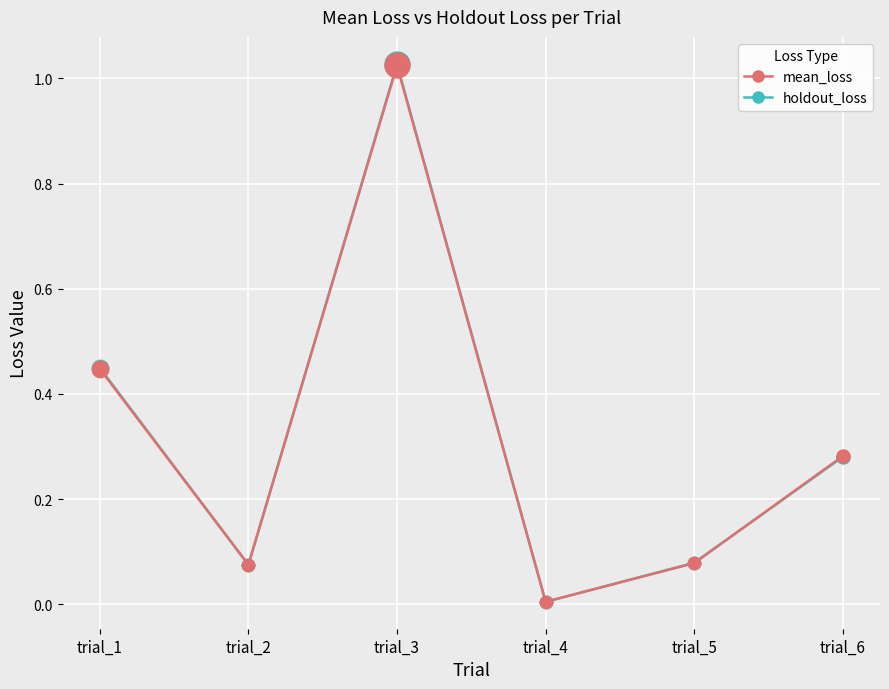

What is the total value across all series at trial_3?

2.1